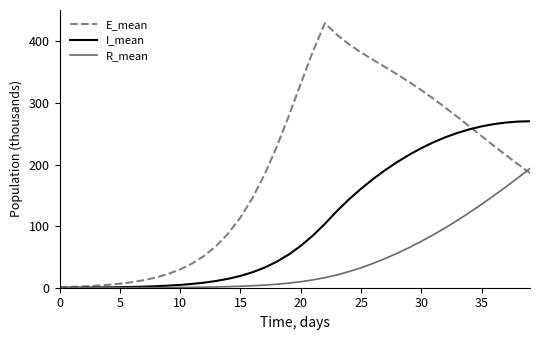

Which series has the widest spread of values?

E_mean